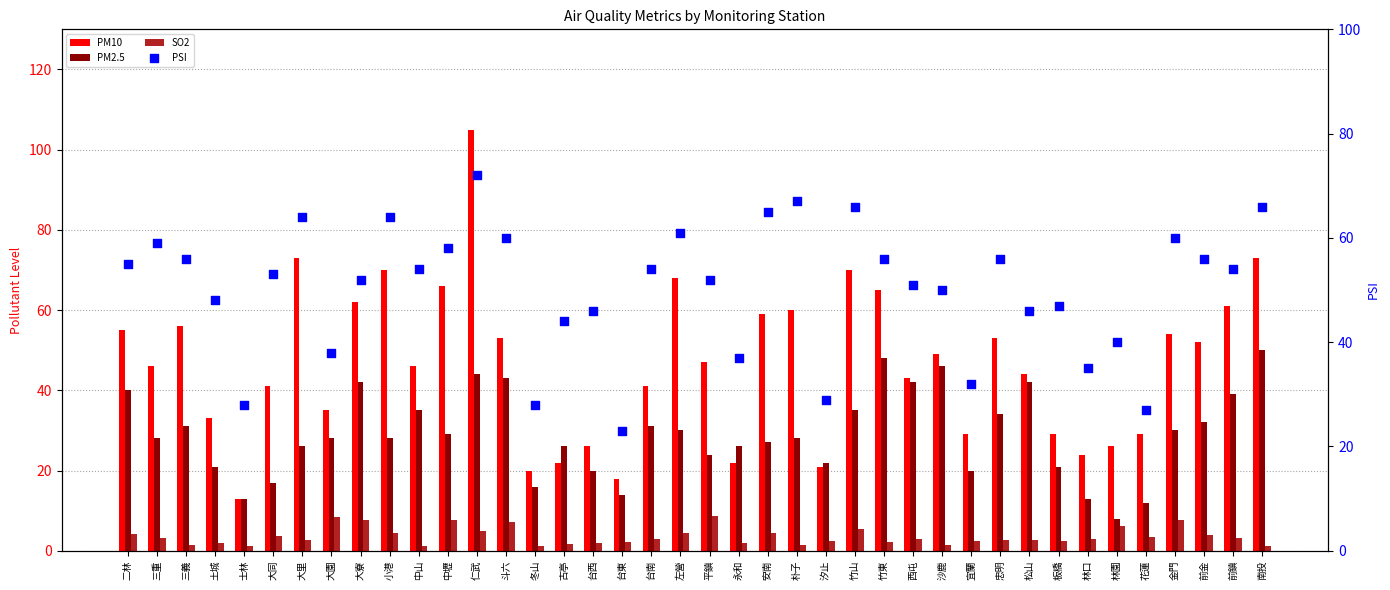

Which series reaches the minimum Y coordinate?

SO2